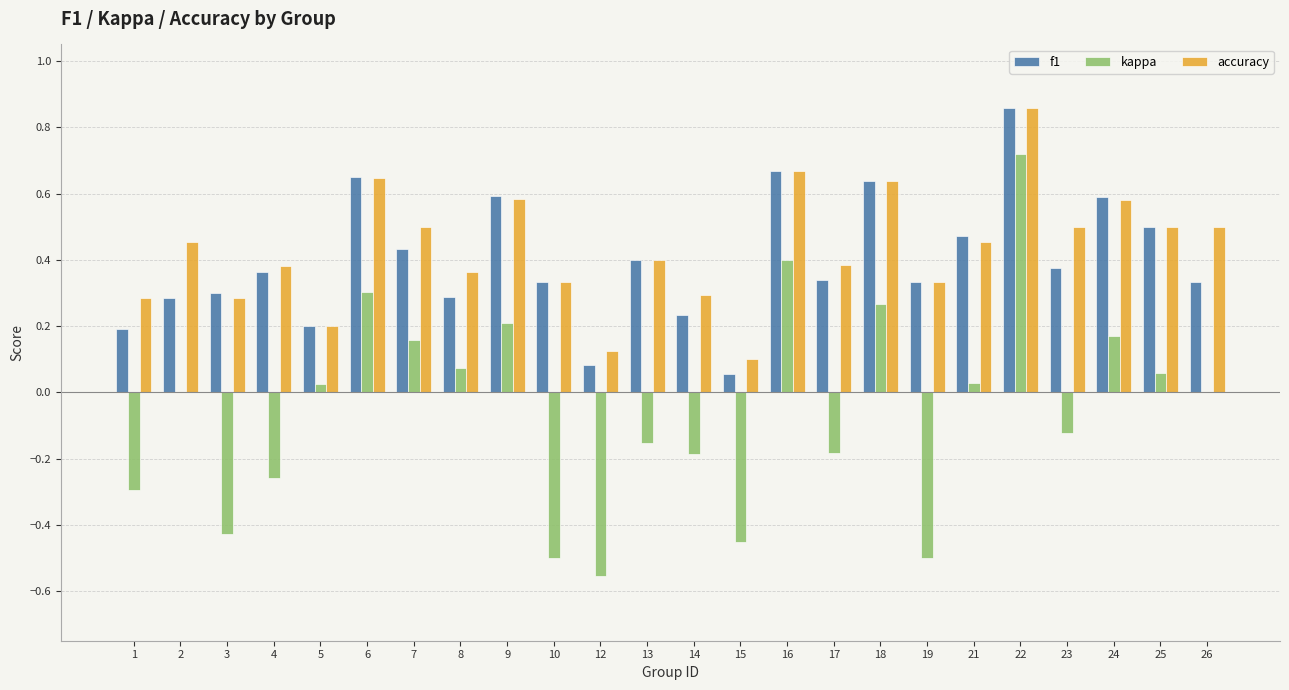

Which series changed the most between 2 and 12?

kappa